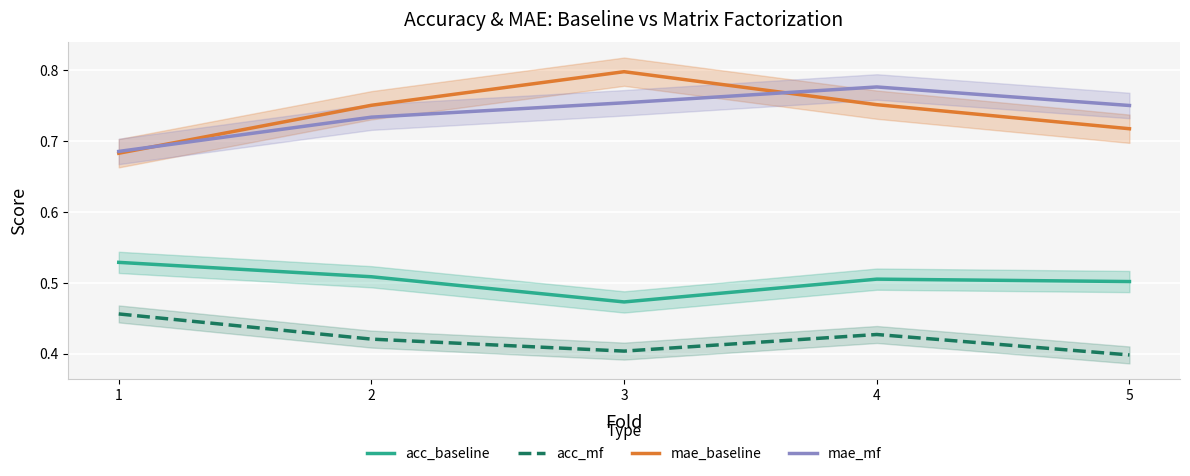

True or false: mae_baseline and acc_mf cross at least once.

False